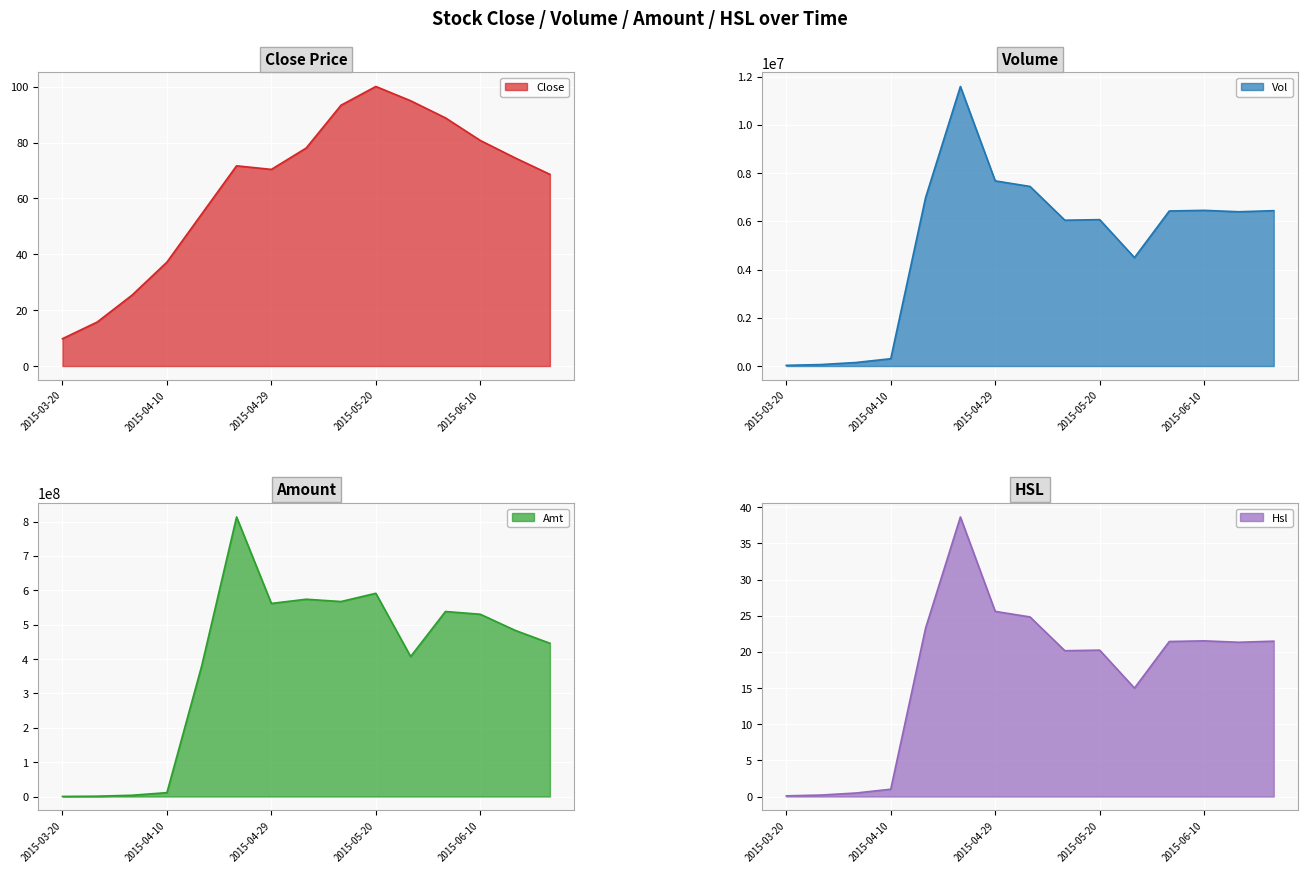

Which category has the highest value across all series?

2015-04-22